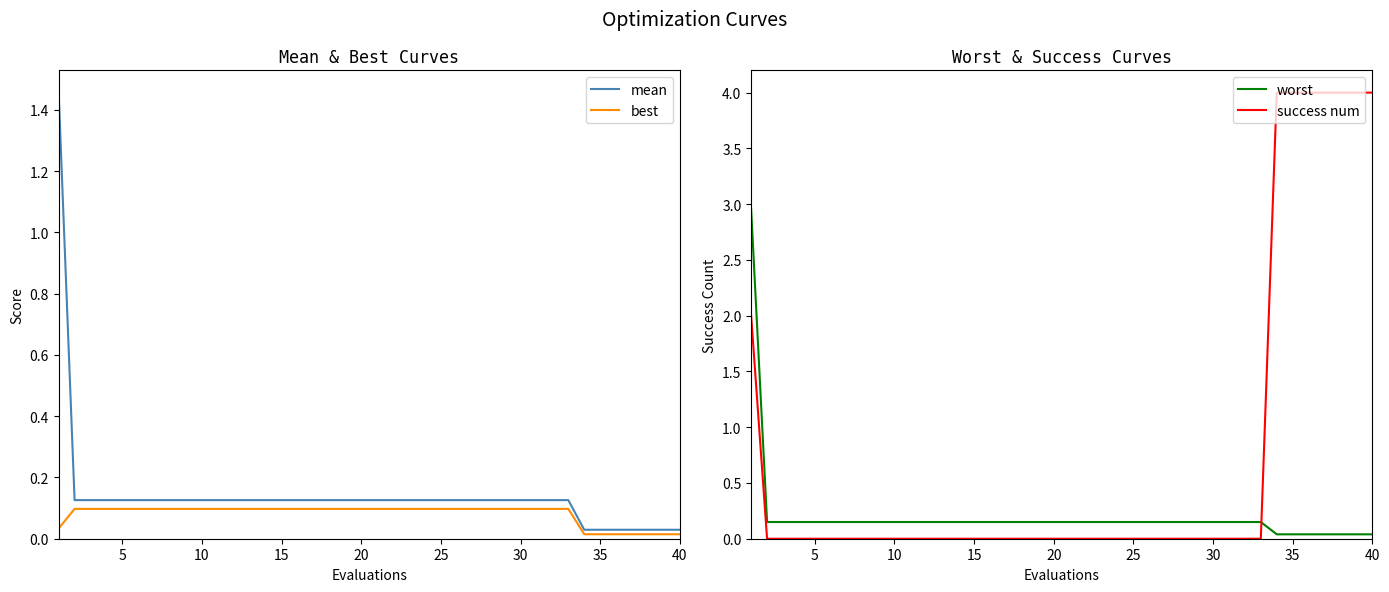

Which series has the largest range (max minus min)?

success num